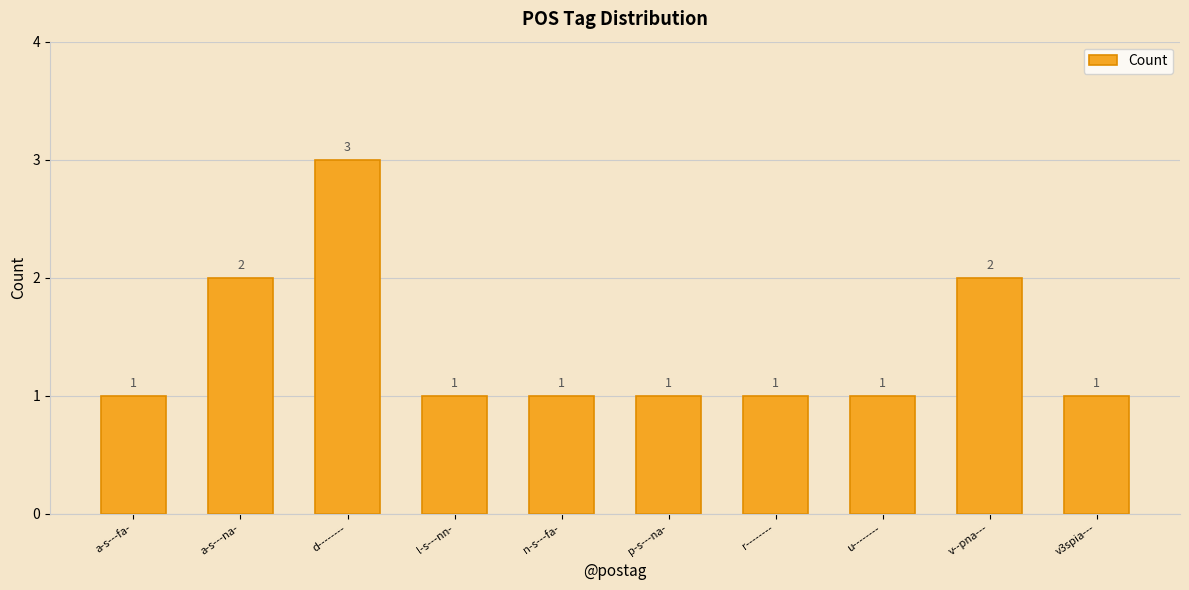

What is the change in value from a-s---na- to v3spia---?

-1